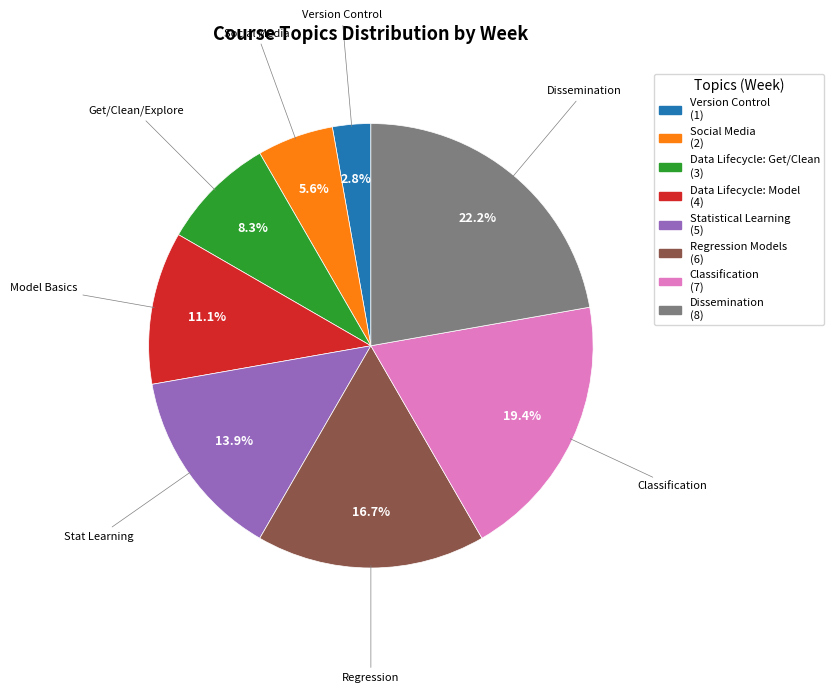

Rank the categories by value from lowest to highest.

Version Control, Social Media, Get/Clean/Explore, Model Basics, Stat Learning, Regression, Classification, Dissemination